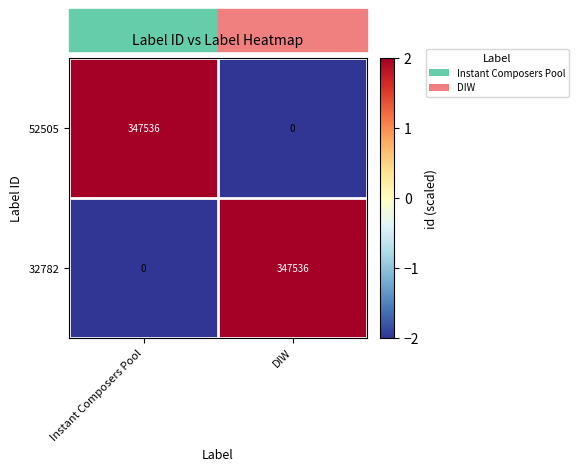

How many data points in 52505 are less than 347536?

1